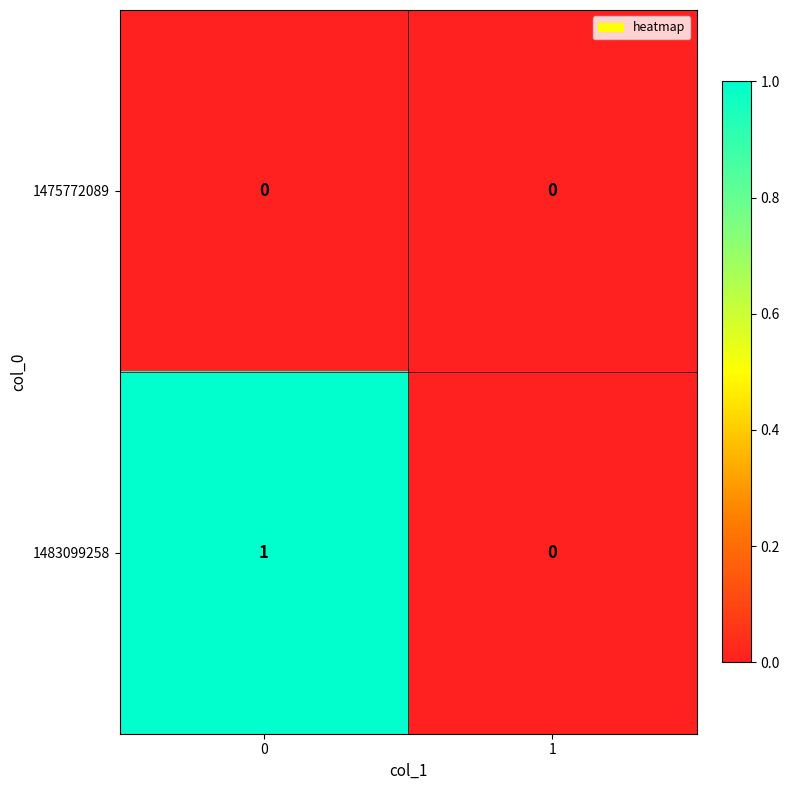

Reading left to right, list all the values displayed in this chart.

1475772089: 0=0	1=0
1483099258: 0=1	1=0